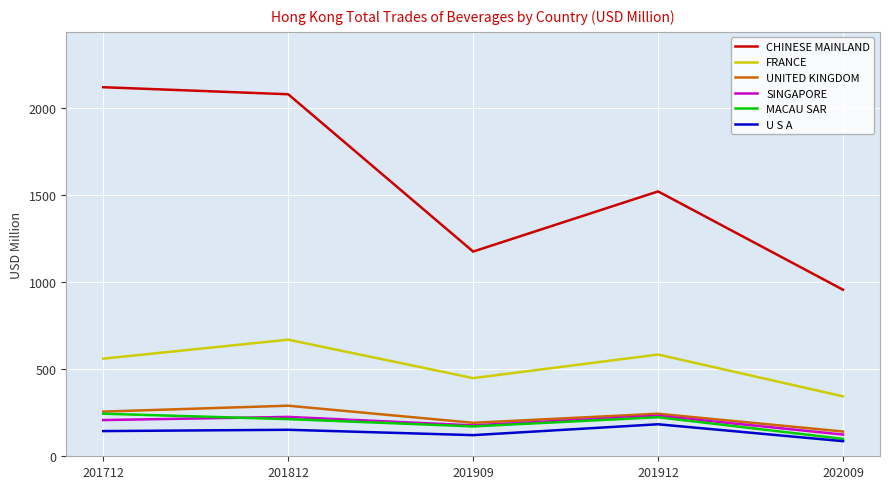

True or false: U S A and UNITED KINGDOM intersect in this chart.

False